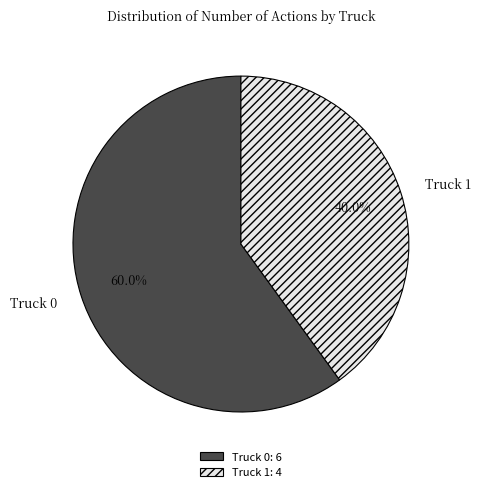

To the nearest percent, what is the combined percentage of Truck 1 and Truck 0?

100%